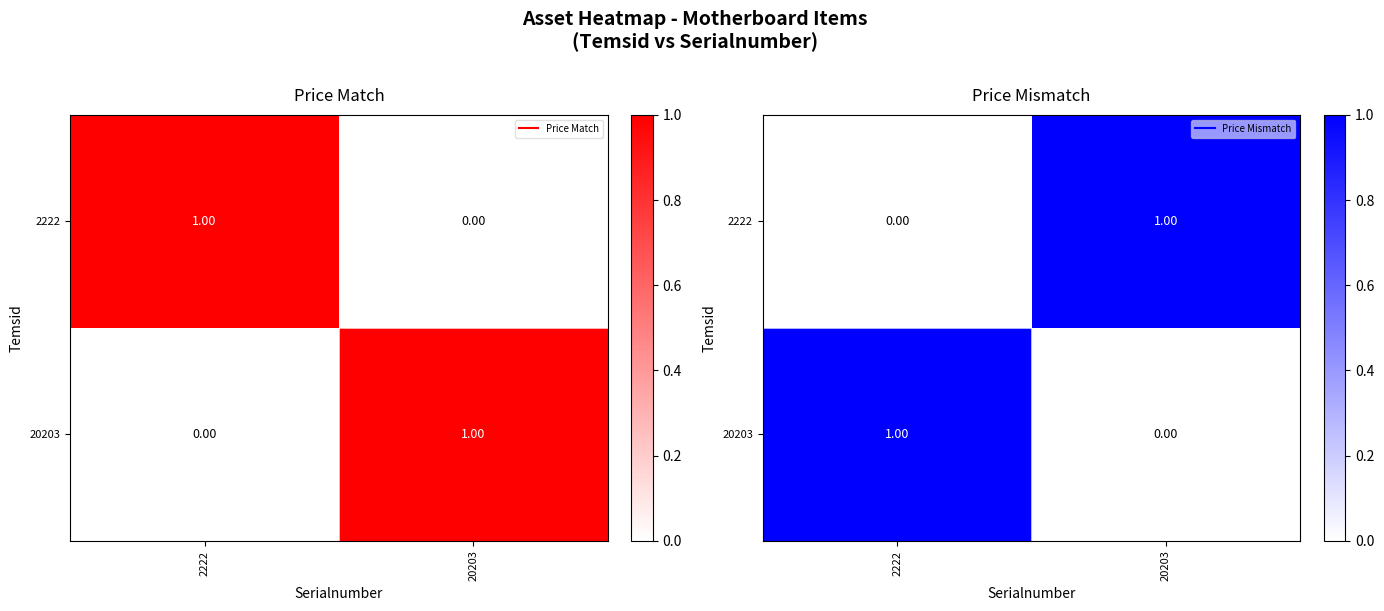

What is the total value across all series at 2222?

1